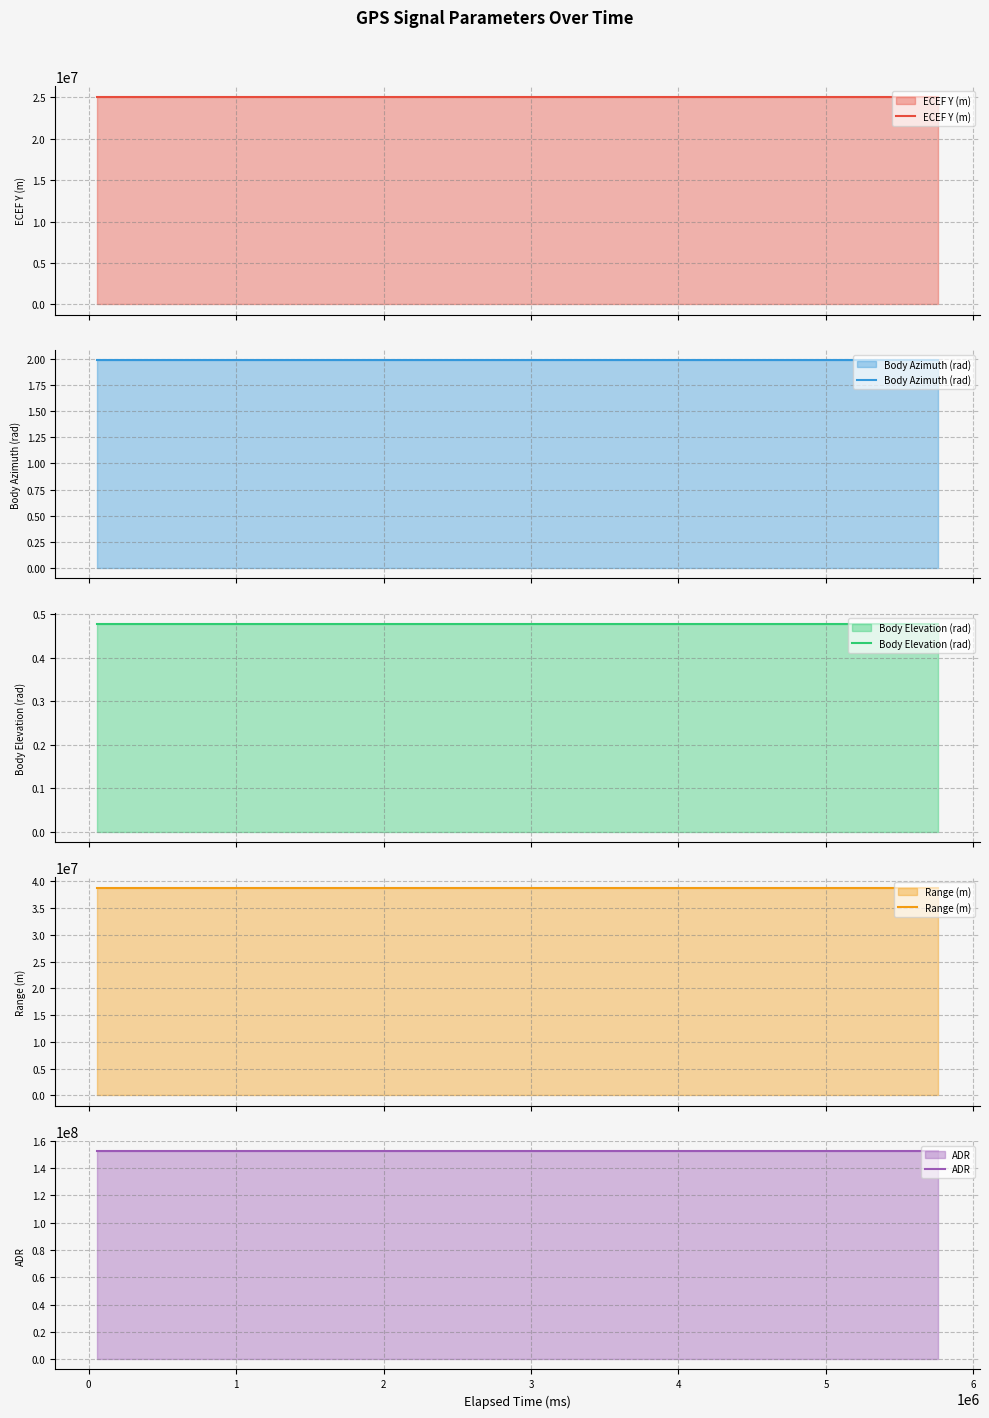

What is the maximum value for ECEF Y (m)?

25080870.4